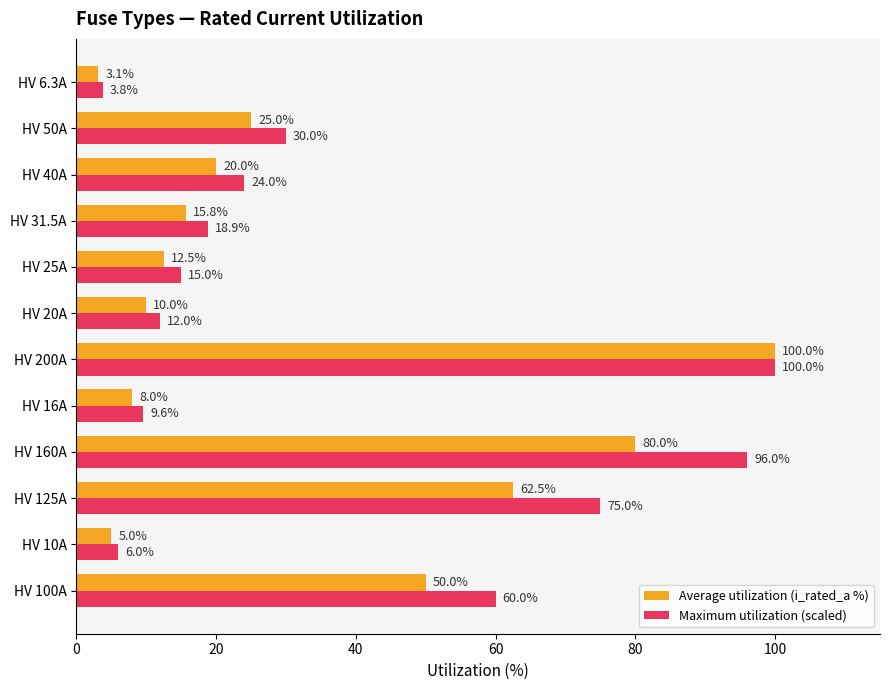

What is the difference between the highest and lowest values at HV 20A?

2.0